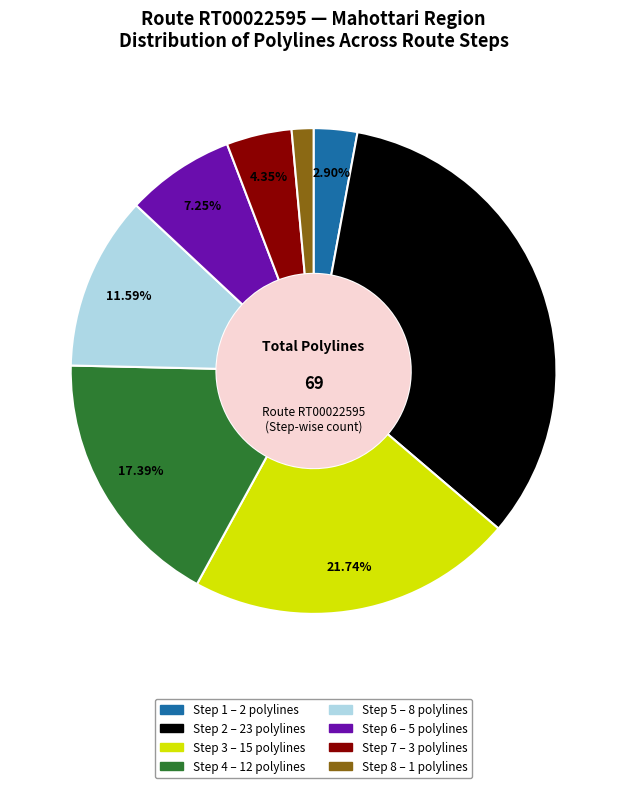

Combined, do Step 2 and Step 1 account for over 50%?

No